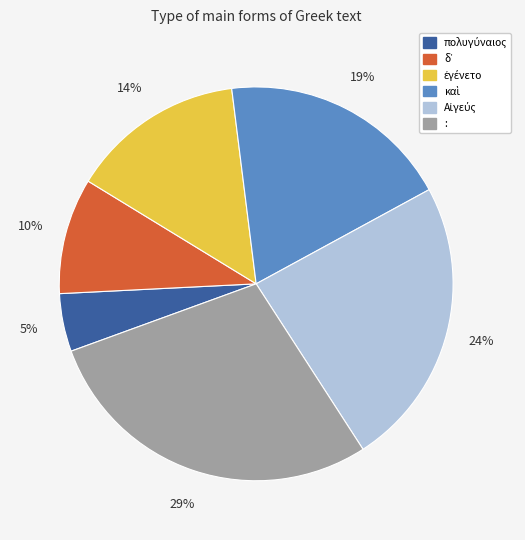

To the nearest percent, what is the average slice percentage?

17%